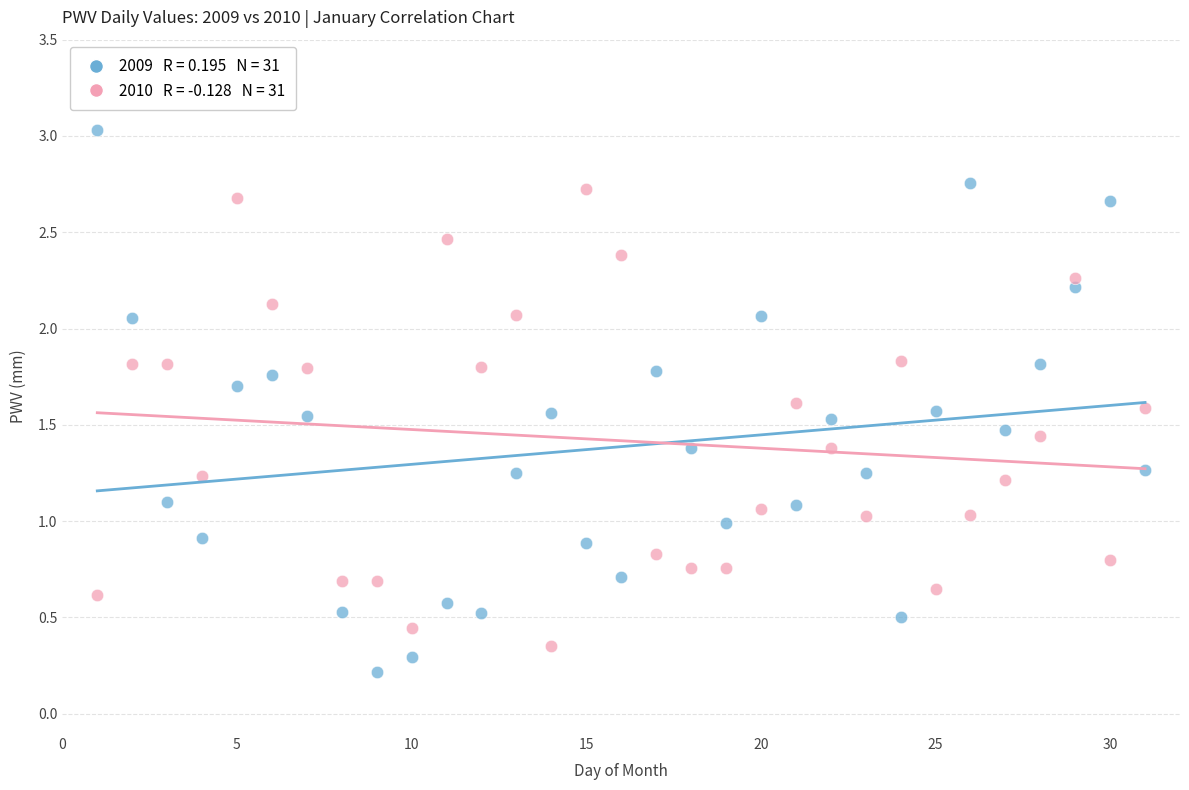

Across all data points, what is the range of X values (max minus min)?

30.0